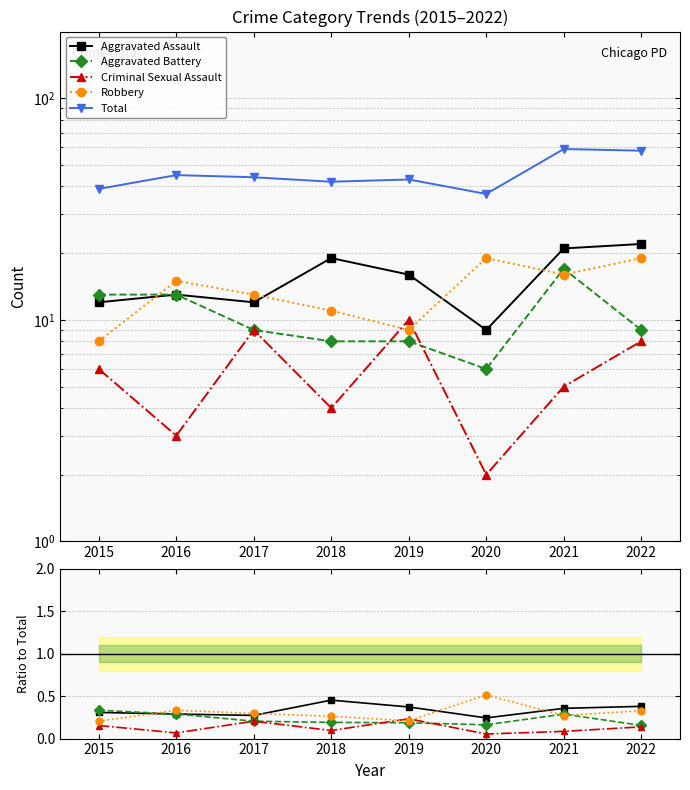

Reading left to right, extract all data points from this chart.

Aggravated Assault: 2015=0.3	2016=0.3	2017=0.3	2018=0.5	2019=0.4	2020=0.2	2021=0.4	2022=0.4
Aggravated Battery: 2015=0.3	2016=0.3	2017=0.2	2018=0.2	2019=0.2	2020=0.2	2021=0.3	2022=0.2
Criminal Sexual Assault: 2015=0.2	2016=0.1	2017=0.2	2018=0.1	2019=0.2	2020=0.1	2021=0.1	2022=0.1
Robbery: 2015=0.2	2016=0.3	2017=0.3	2018=0.3	2019=0.2	2020=0.5	2021=0.3	2022=0.3
Total: 2015=39.0	2016=45.0	2017=44.0	2018=42.0	2019=43.0	2020=37.0	2021=59.0	2022=58.0